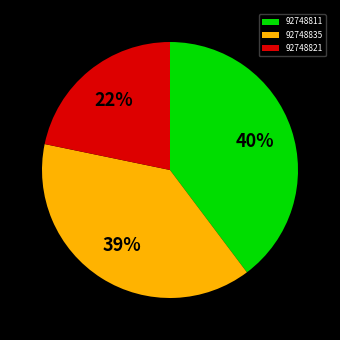

Count the number of slices in the pie.

3